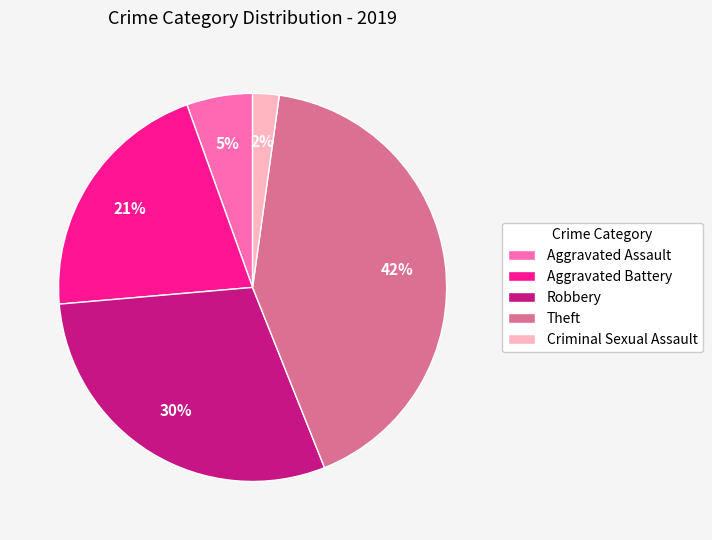

To the nearest percent, what is the average slice percentage?

20%